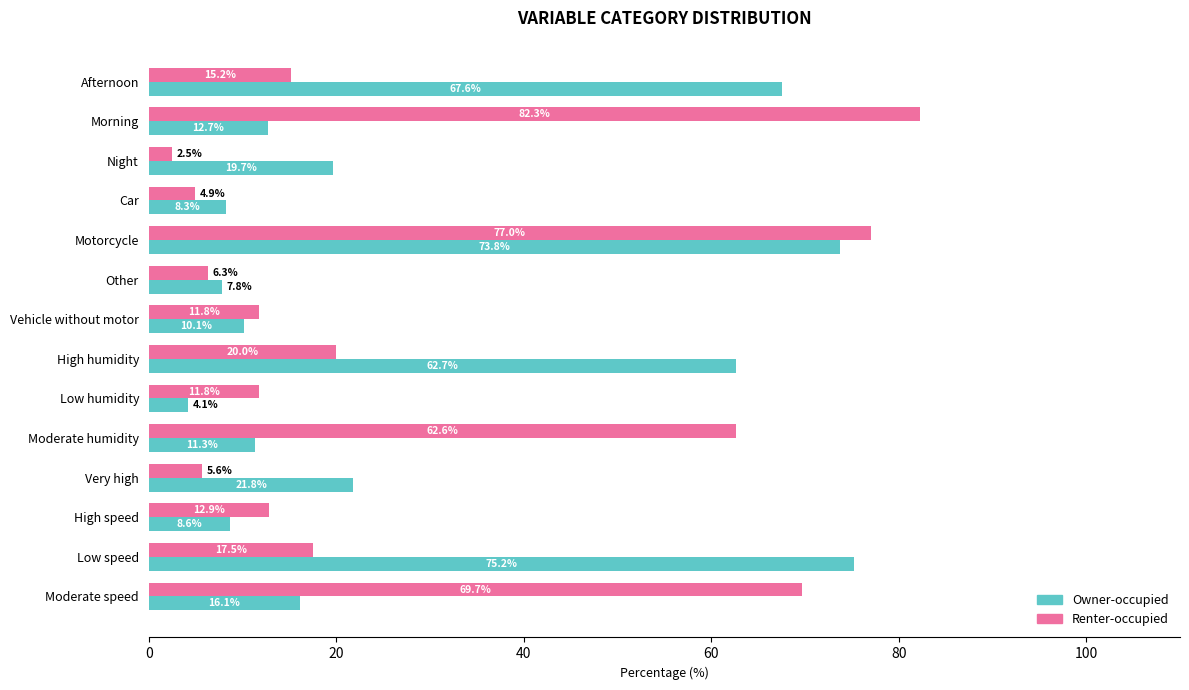

Which series has the widest spread of values?

Renter-occupied